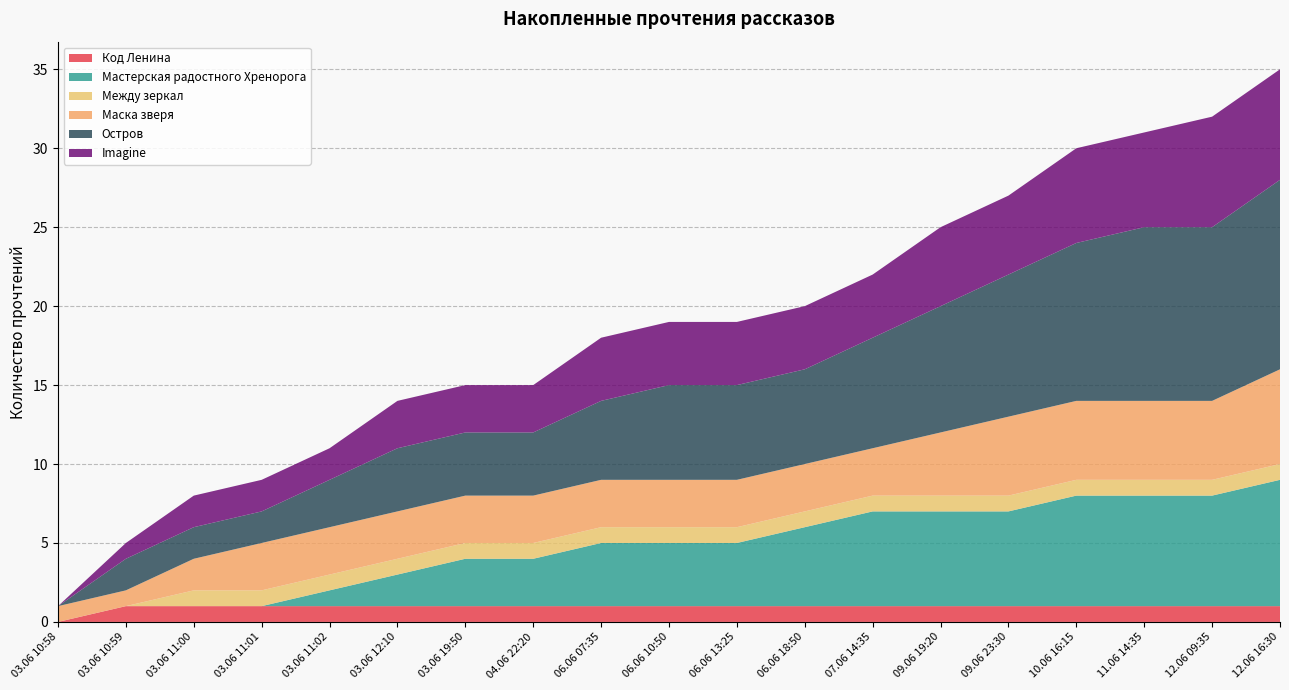

Reading left to right, what are all the values shown in this chart?

Код Ленина: 0	1	1	1	1	1	1	1	1	1	1	1	1	1	1	1	1	1	1
Мастерская радостного Хренорога: 0	0	0	0	1	2	3	3	4	4	4	5	6	6	6	7	7	7	8
Между зеркал: 0	0	1	1	1	1	1	1	1	1	1	1	1	1	1	1	1	1	1
Маска зверя: 1	1	2	3	3	3	3	3	3	3	3	3	3	4	5	5	5	5	6
Остров: 0	2	2	2	3	4	4	4	5	6	6	6	7	8	9	10	11	11	12
Imagine: 0	1	2	2	2	3	3	3	4	4	4	4	4	5	5	6	6	7	7